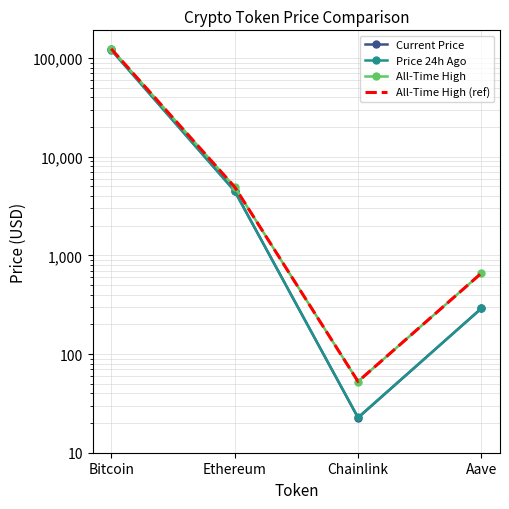

Which series has the widest spread of values?

All-Time High